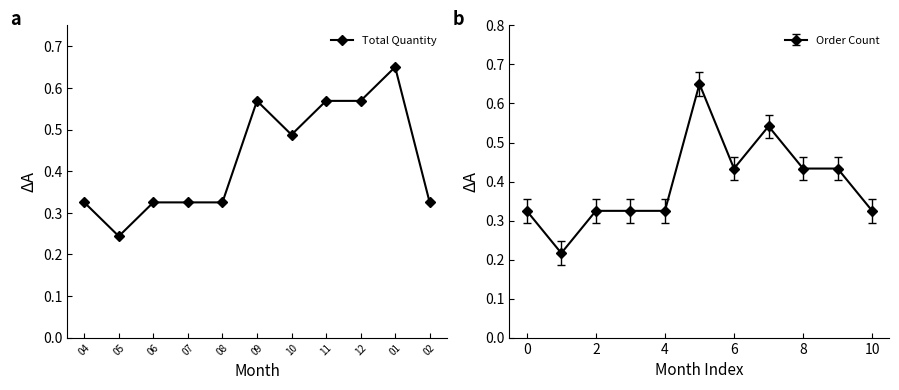

What is the label of the 5th point from the right?

10